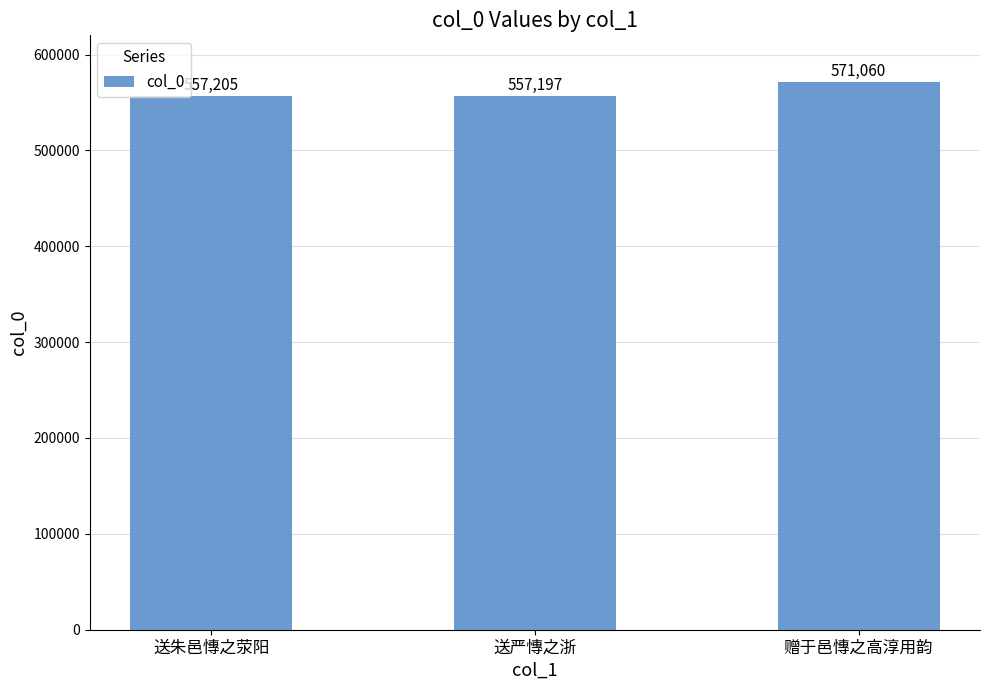

True or false: the data shows 820307 at 送朱邑慱之荥阳.

False